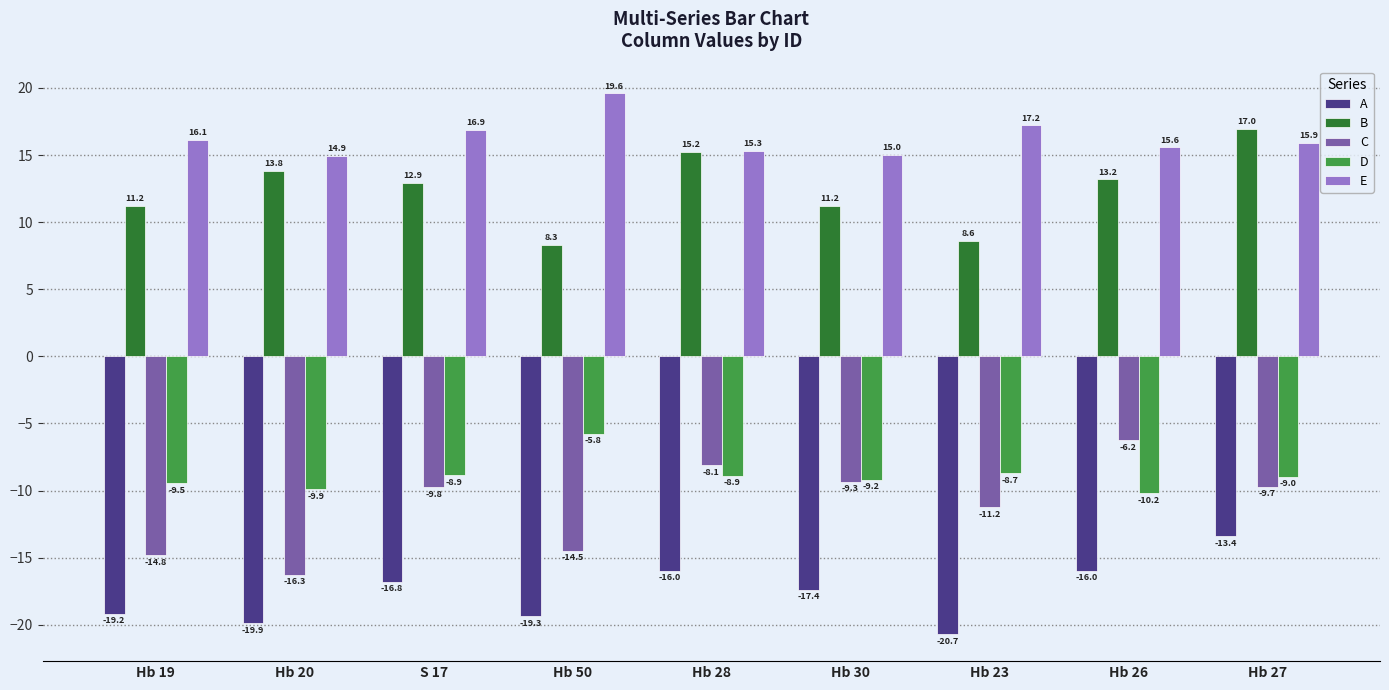

At which label is E closest to 17?

S 17